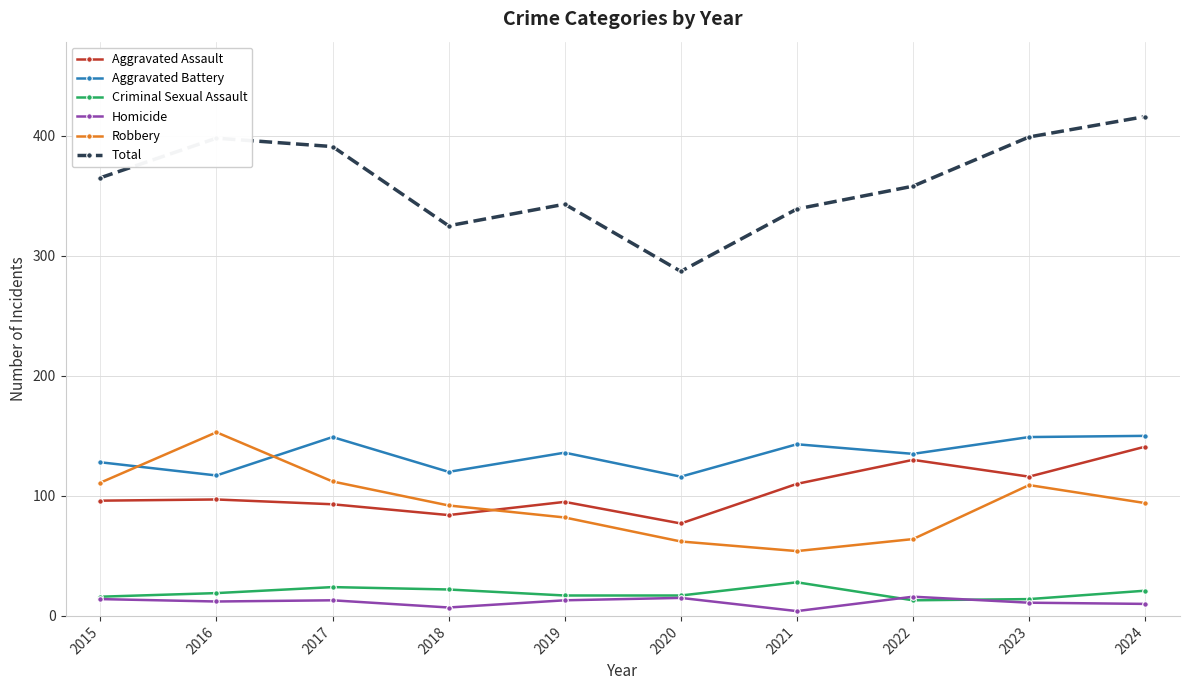

How many data points does each series have?

10